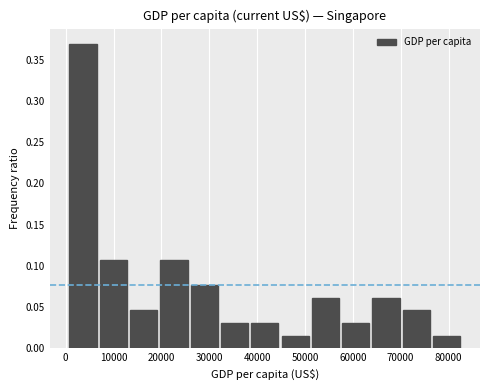

What is the height of the bar covering 0 to 7000 on the x-axis? Neither the bar edges nor the heights are printed on the chart, so give them approximately, as read against the axes.

0.370